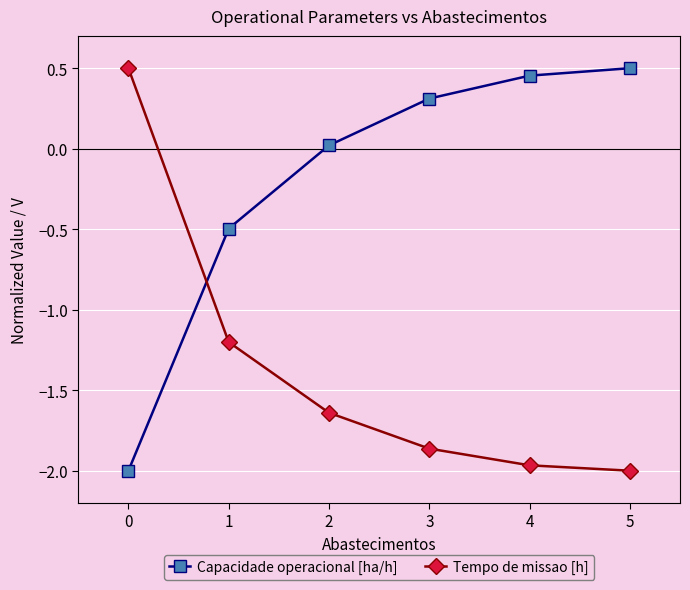

How many positive values does the Tempo de missao [h] series have?

1